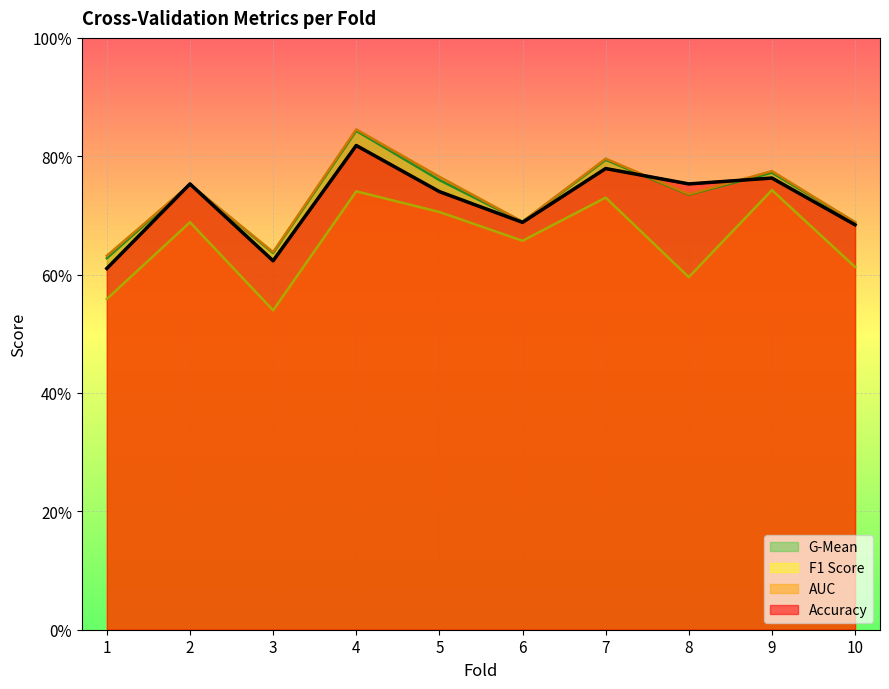

Reading left to right, what are all the values shown in this chart?

accuracy: 0.6	0.8	0.6	0.8	0.7	0.7	0.8	0.8	0.8	0.7
auc: 0.6	0.8	0.6	0.8	0.8	0.7	0.8	0.7	0.8	0.7
f1_score: 0.6	0.7	0.5	0.7	0.7	0.7	0.7	0.6	0.7	0.6
g_mean: 0.6	0.8	0.6	0.8	0.8	0.7	0.8	0.7	0.8	0.7